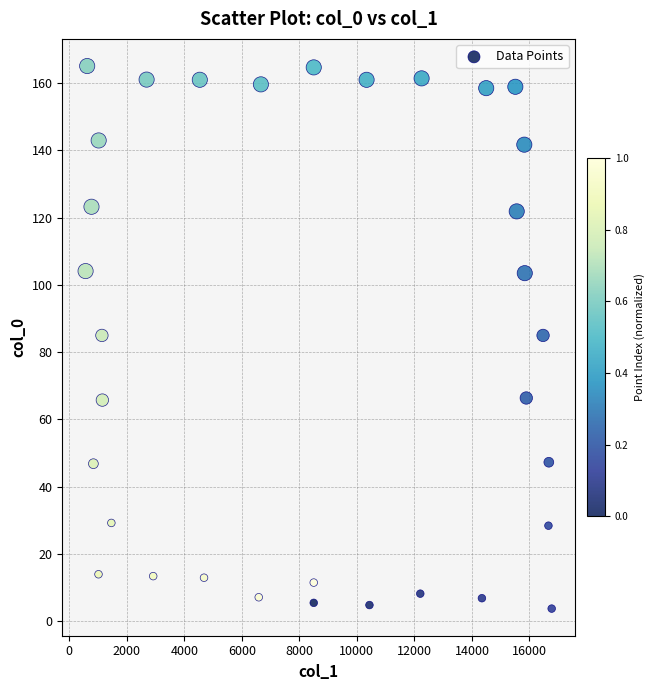

What is the range of Y values (max minus min)?

161.3